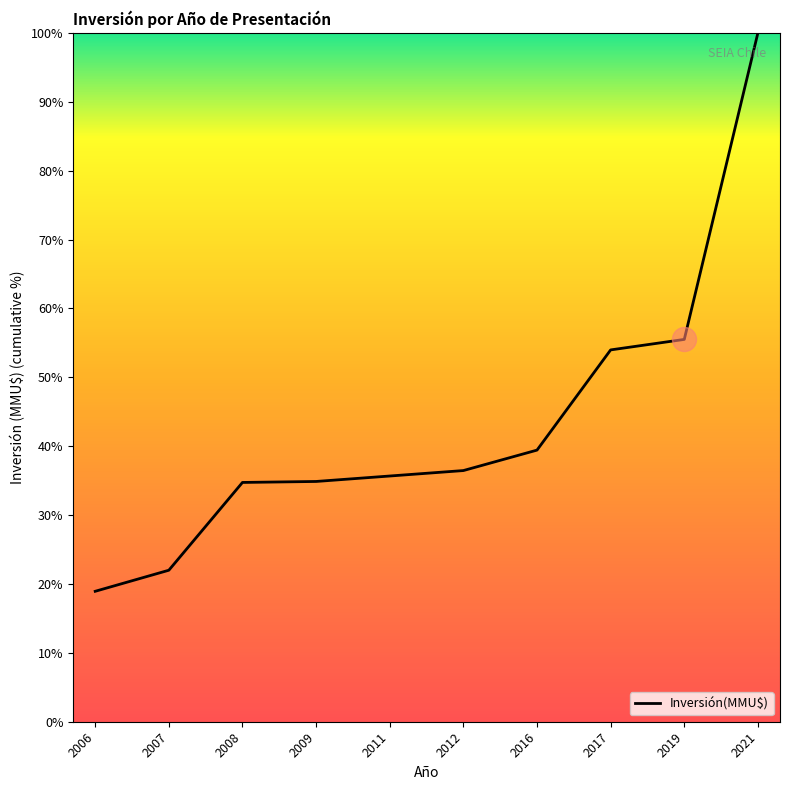

Approximately how many times larger is the value at 2007 compared to 2017?

0.4